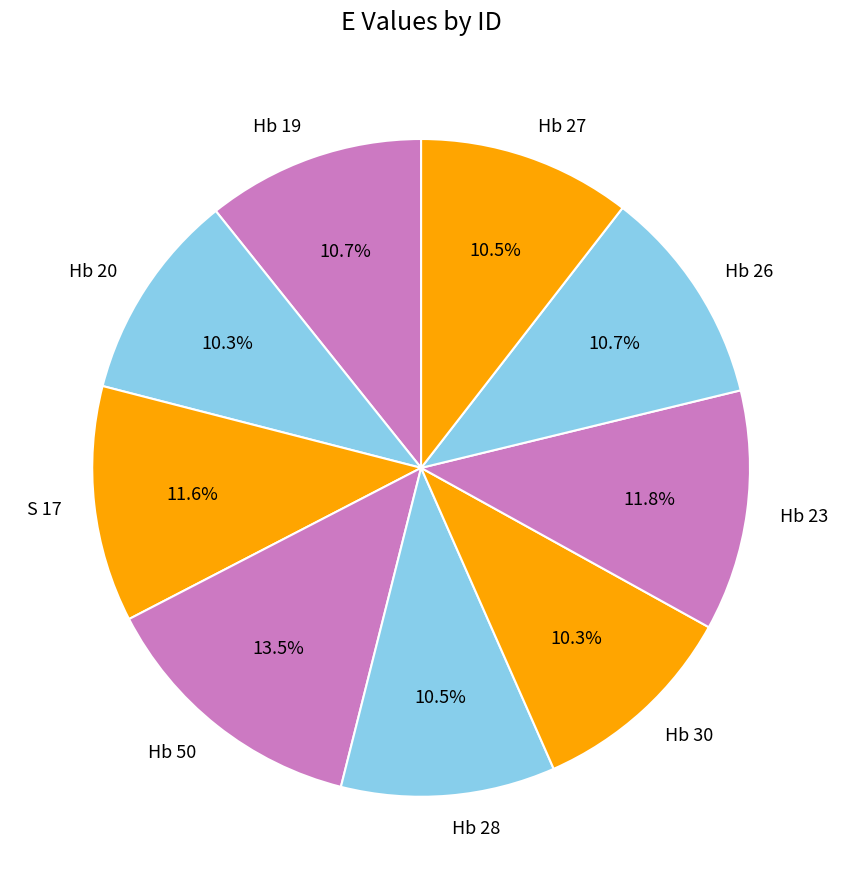

Does S 17 account for over 50% of the chart?

No